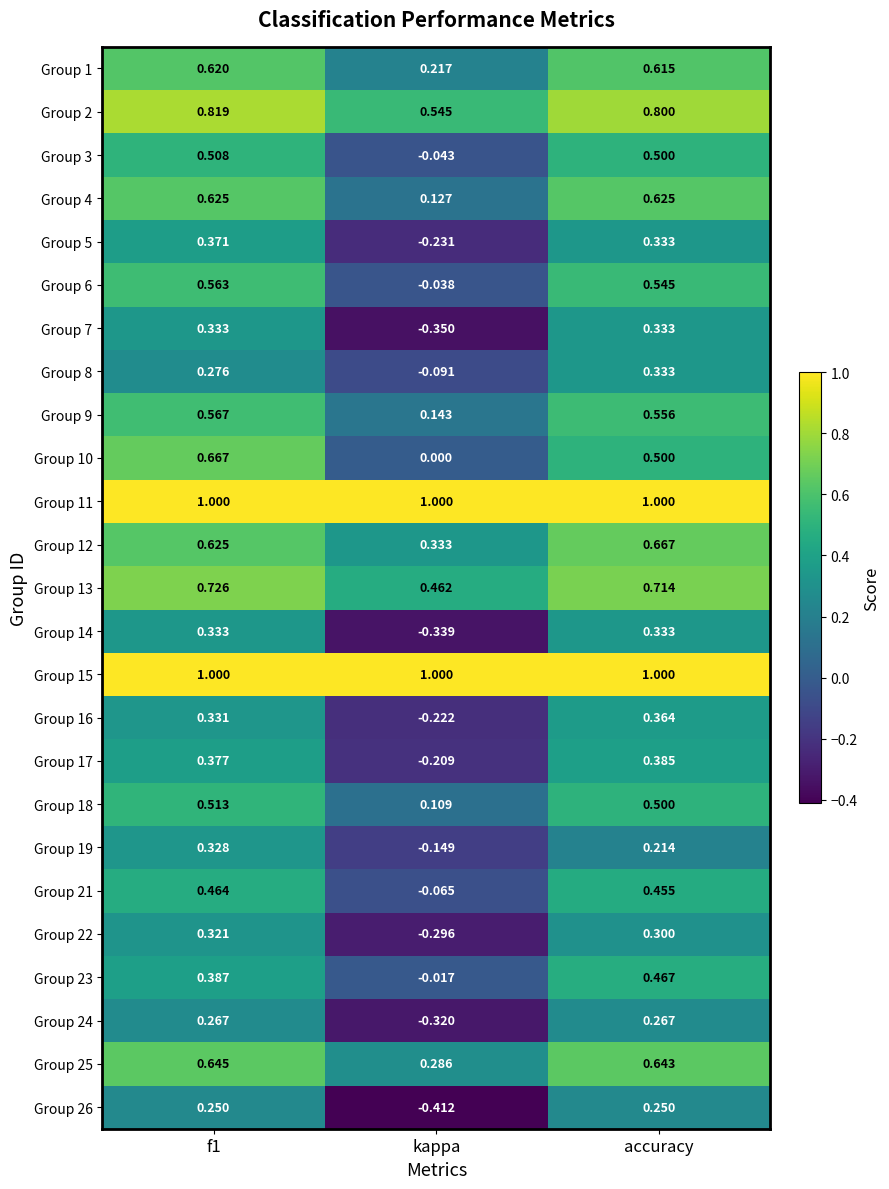

How many data points does each series have?

3